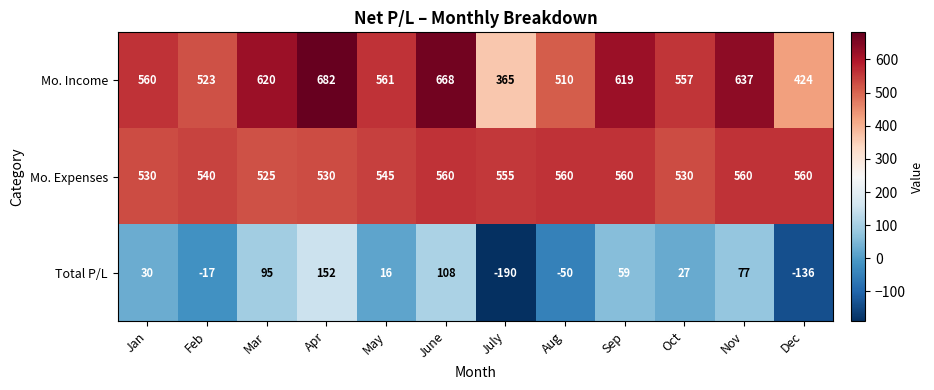

Which series has the largest total across all categories?

Mo. Income